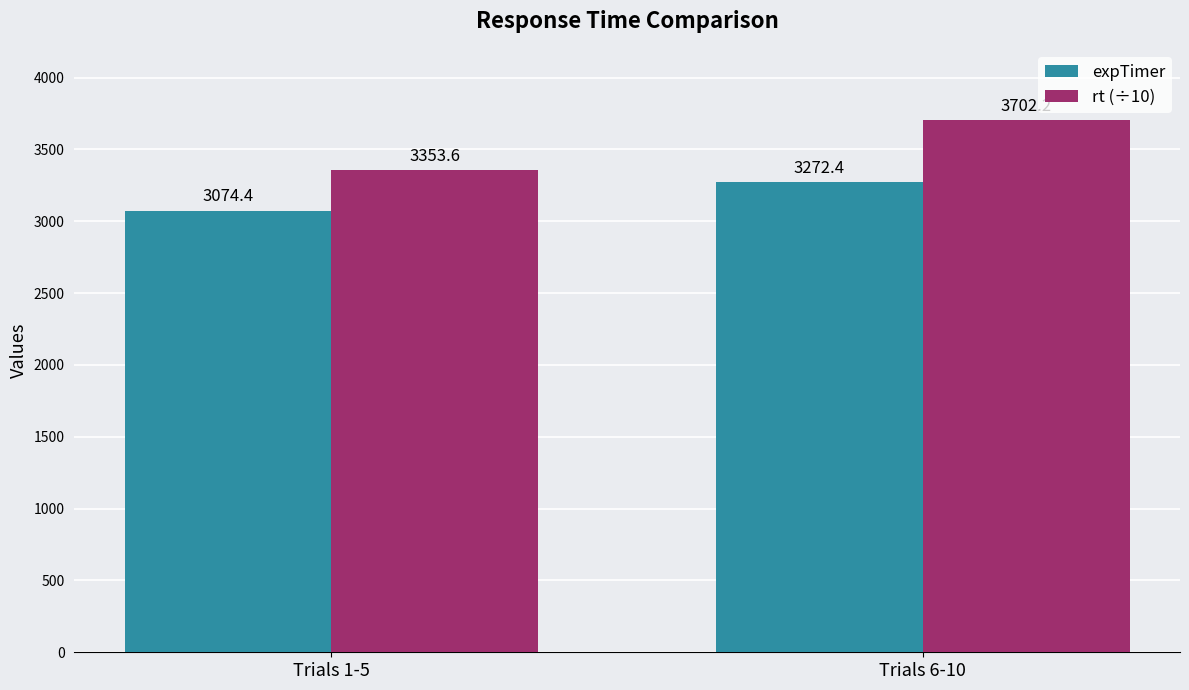

What is the label of the 2nd bar from the left?

Trials 6-10